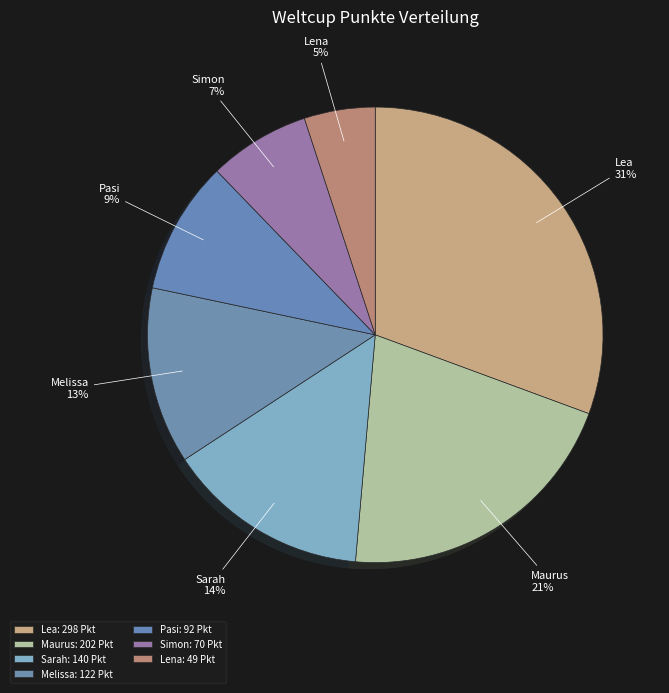

True or false: Pasi accounts for 9% of the total.

True